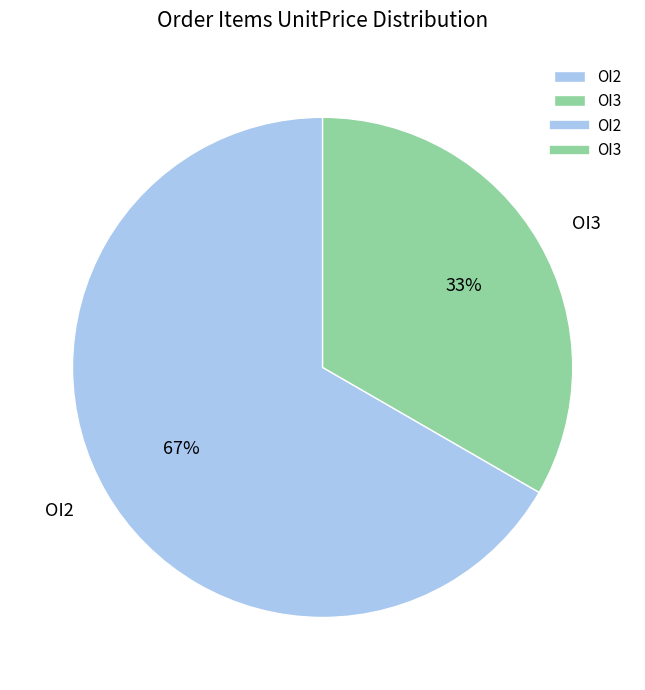

What percentage is the OI2 slice, to the nearest percent?

67%